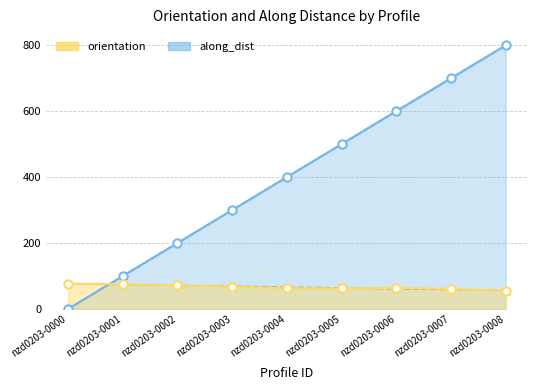

List the labels in order of orientation value, smallest first.

nzd0203-0008, nzd0203-0007, nzd0203-0005, nzd0203-0004, nzd0203-0006, nzd0203-0003, nzd0203-0002, nzd0203-0001, nzd0203-0000